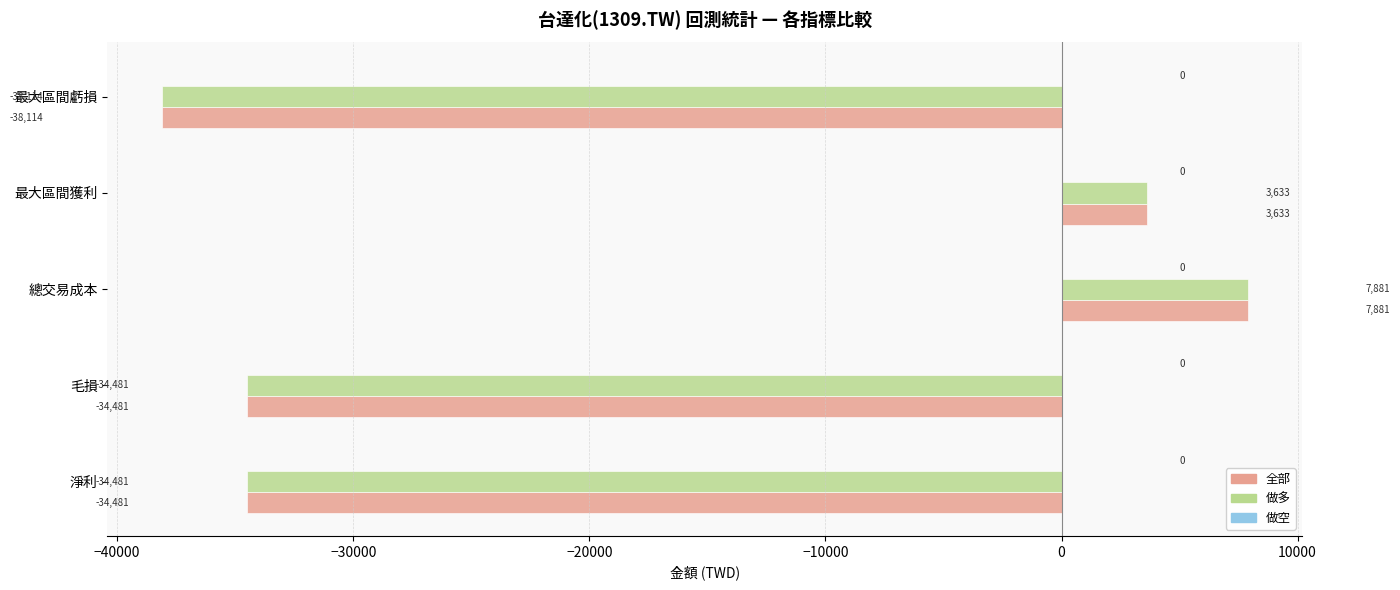

Is it true that 全部 equals 3633 at 最大區間獲利?

True